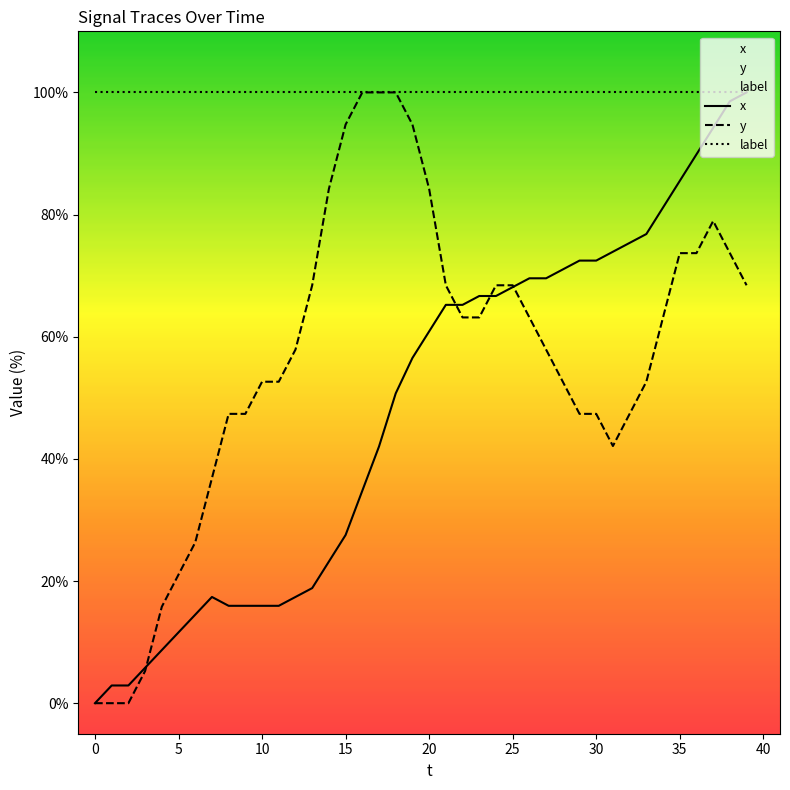

True or false: x has a value of 7.6 at 11.

False